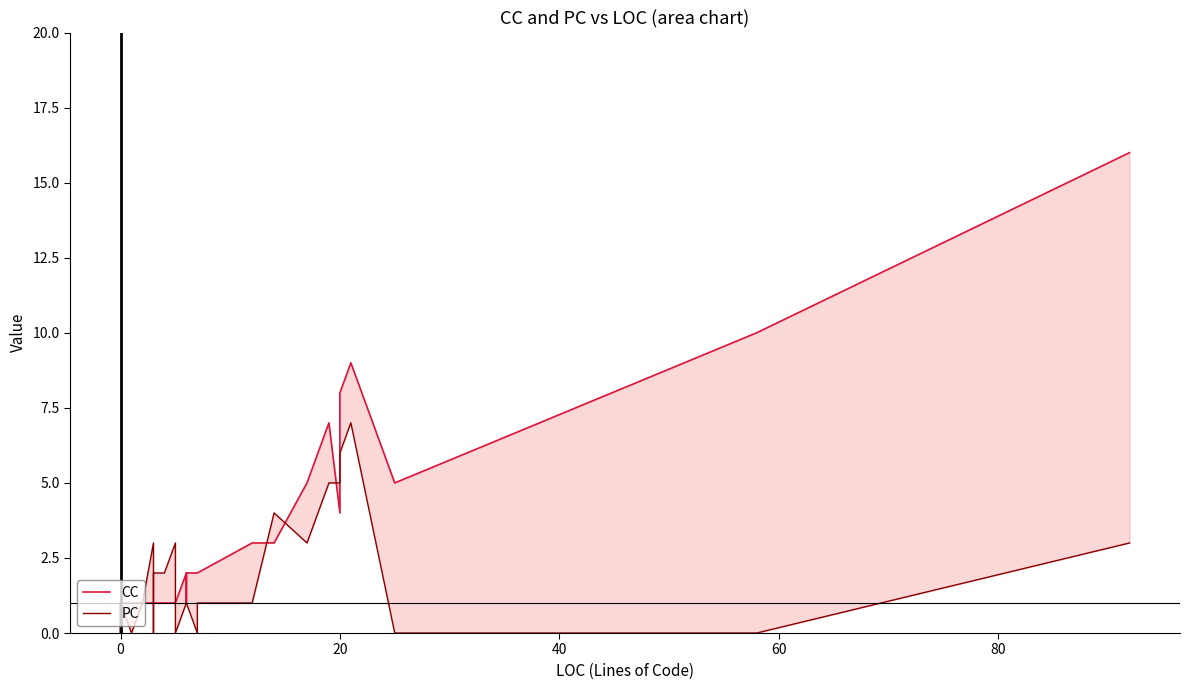

What is the sum of all PC values?

69